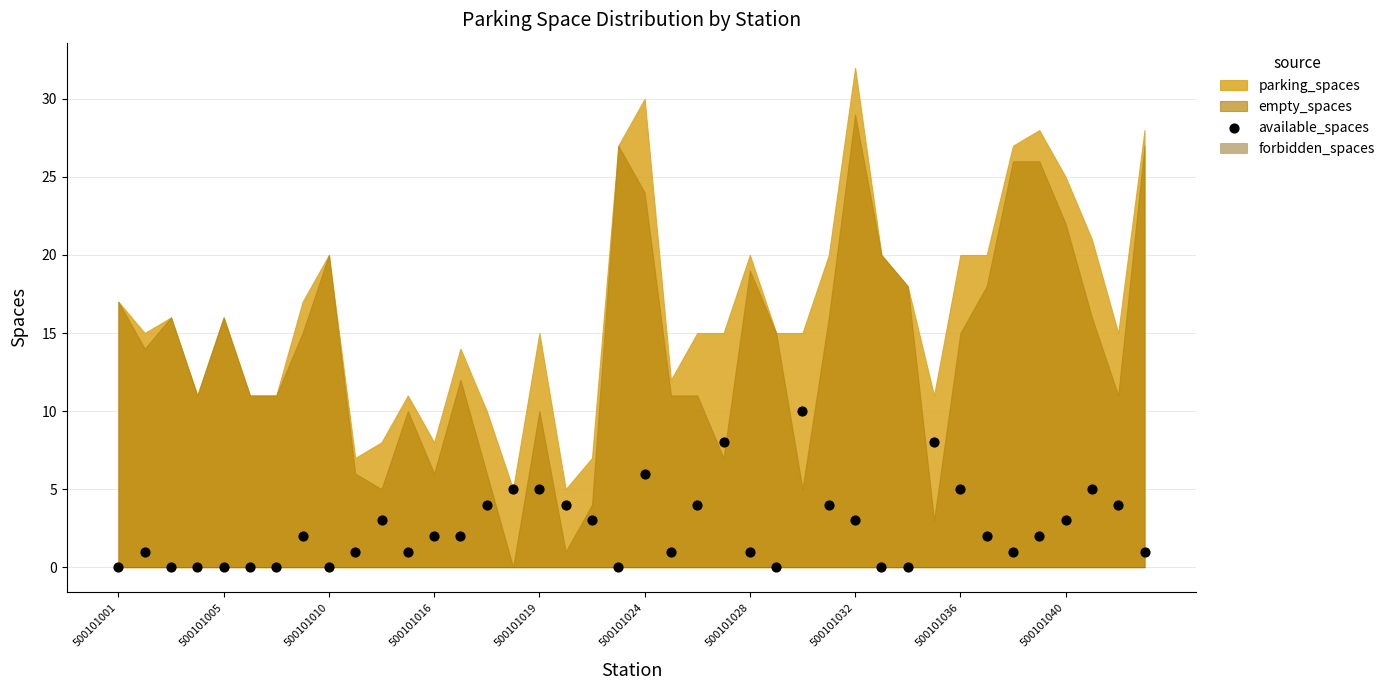

What is the range of Y values (max minus min)?

10